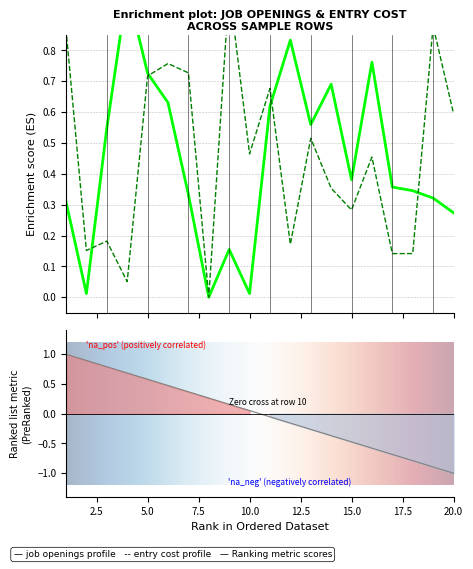

Reading left to right, transcribe all the data shown in this chart.

job openings: 0.3	0.0	0.5	1.0	0.7	0.6	0.3	0.0	0.2	0.0	0.6	0.8	0.6	0.7	0.4	0.8	0.4	0.3	0.3	0.3
entry cost: 0.9	0.2	0.2	0.1	0.7	0.8	0.7	0.0	1.0	0.5	0.7	0.2	0.5	0.4	0.3	0.5	0.1	0.1	0.9	0.6